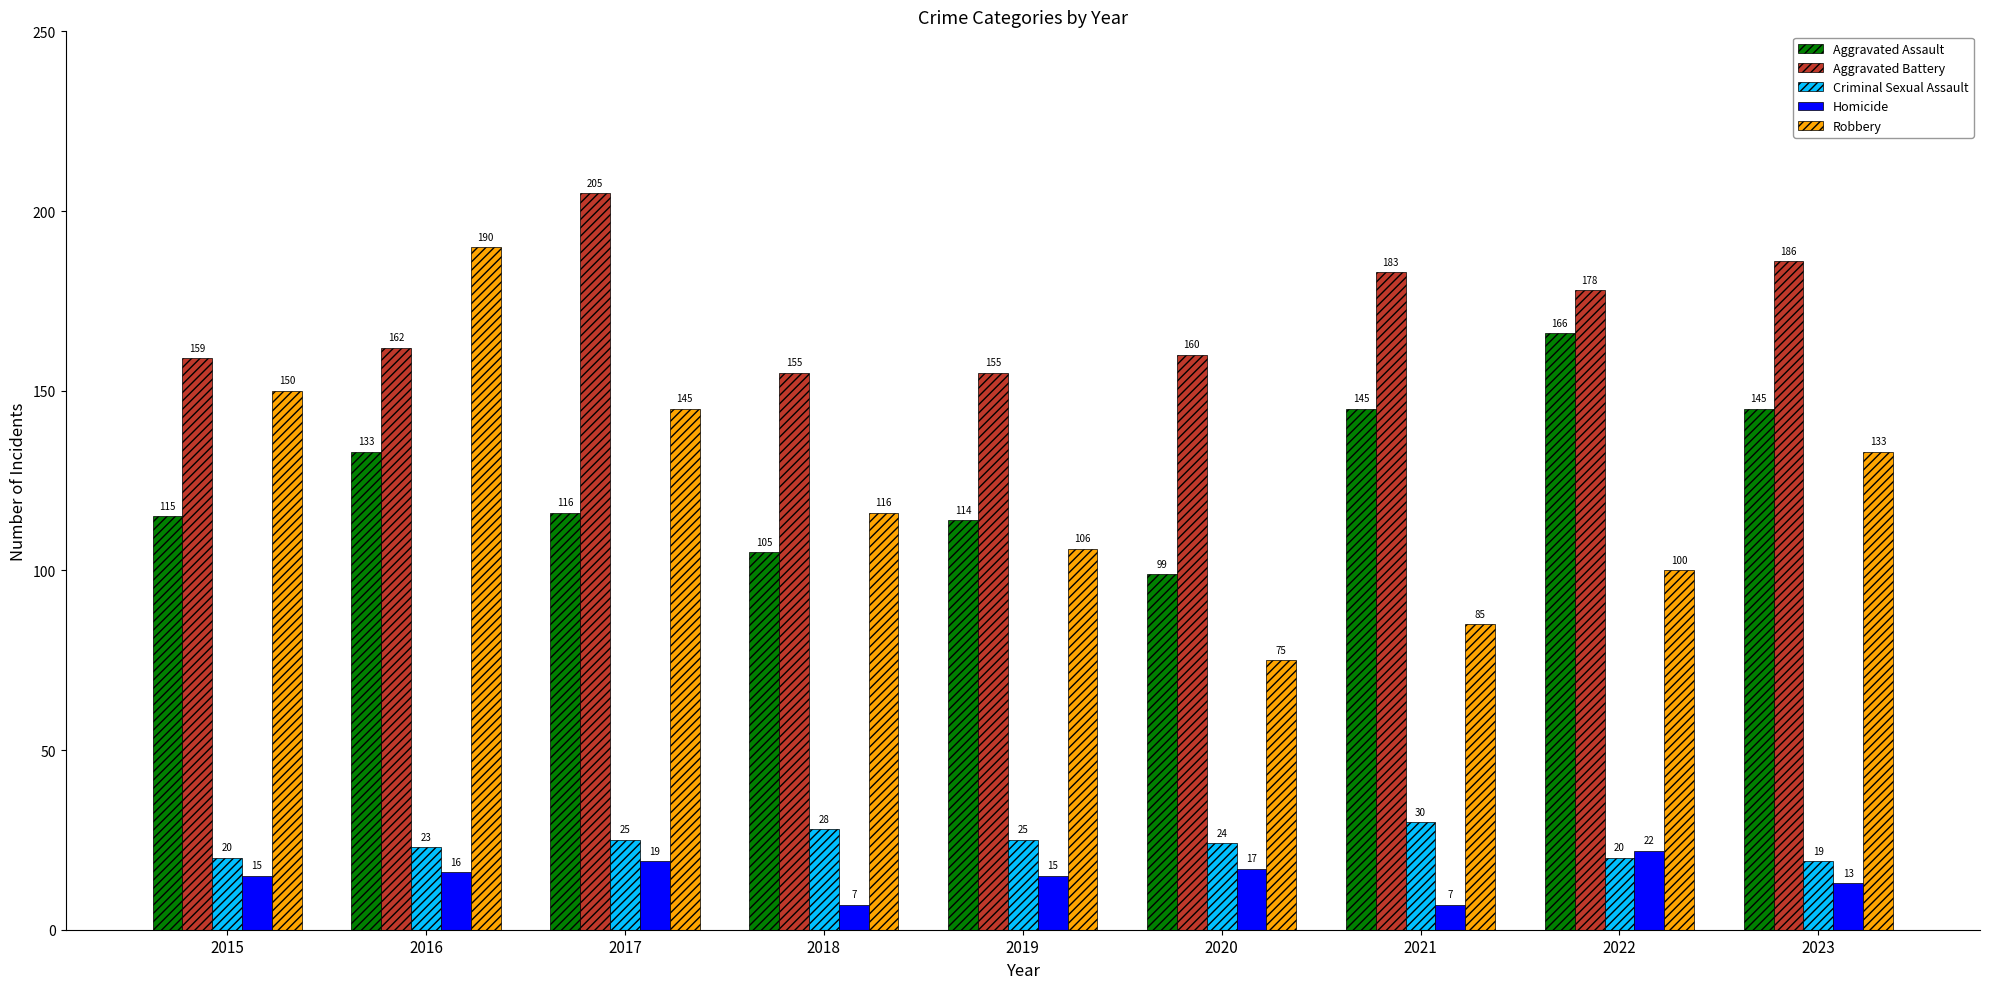

What are all the series names shown in the legend?

Aggravated Assault, Aggravated Battery, Criminal Sexual Assault, Homicide, Robbery